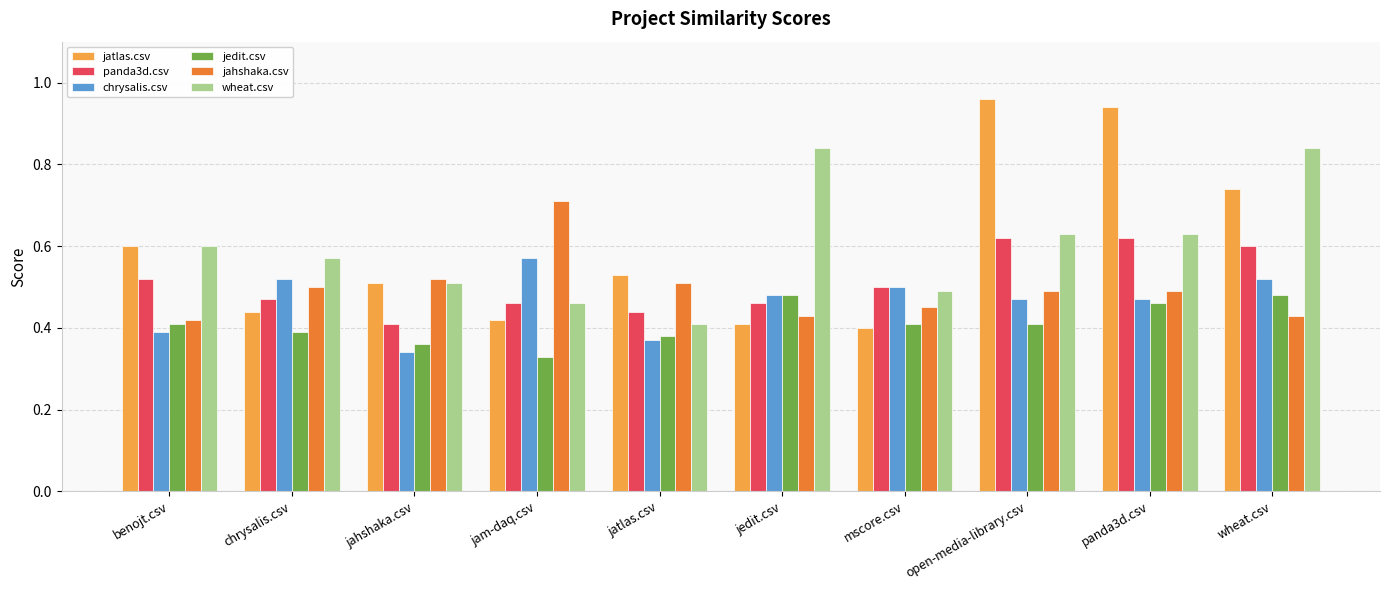

What is the sum of the wheat.csv values at panda3d.csv and jam-daq.csv?

1.1